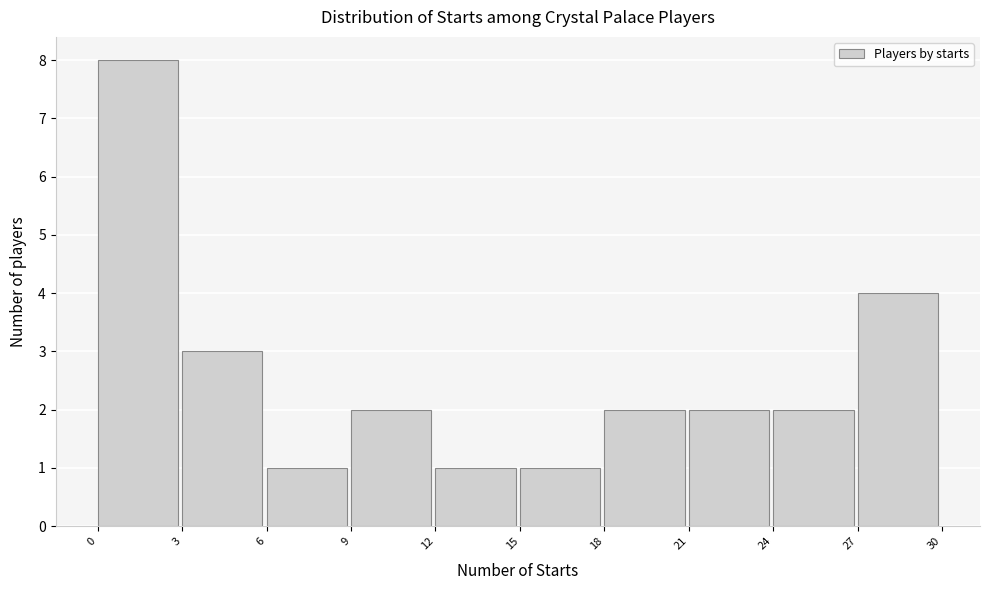

How tall is the bar that spans 18 to 21 on the x-axis? The values are not printed on the chart, so give them approximately, as read against the axis.

2